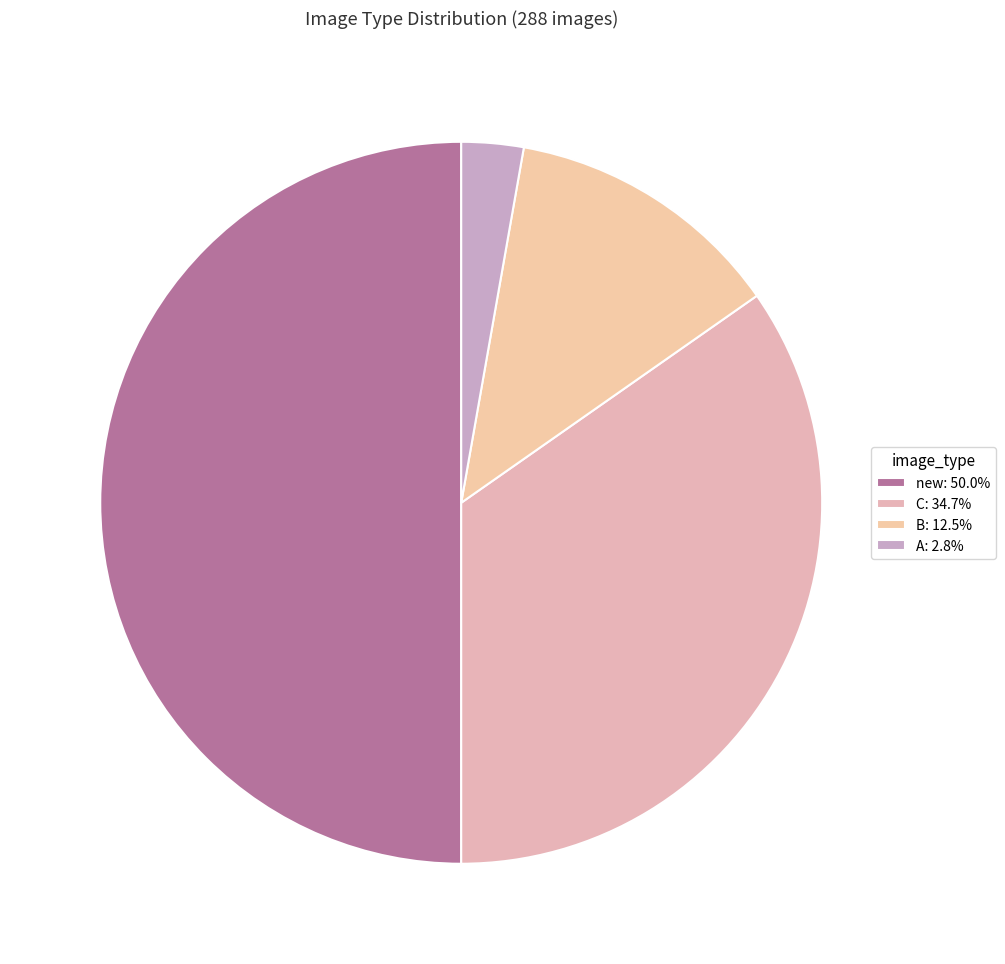

How many slices are in this pie chart?

4